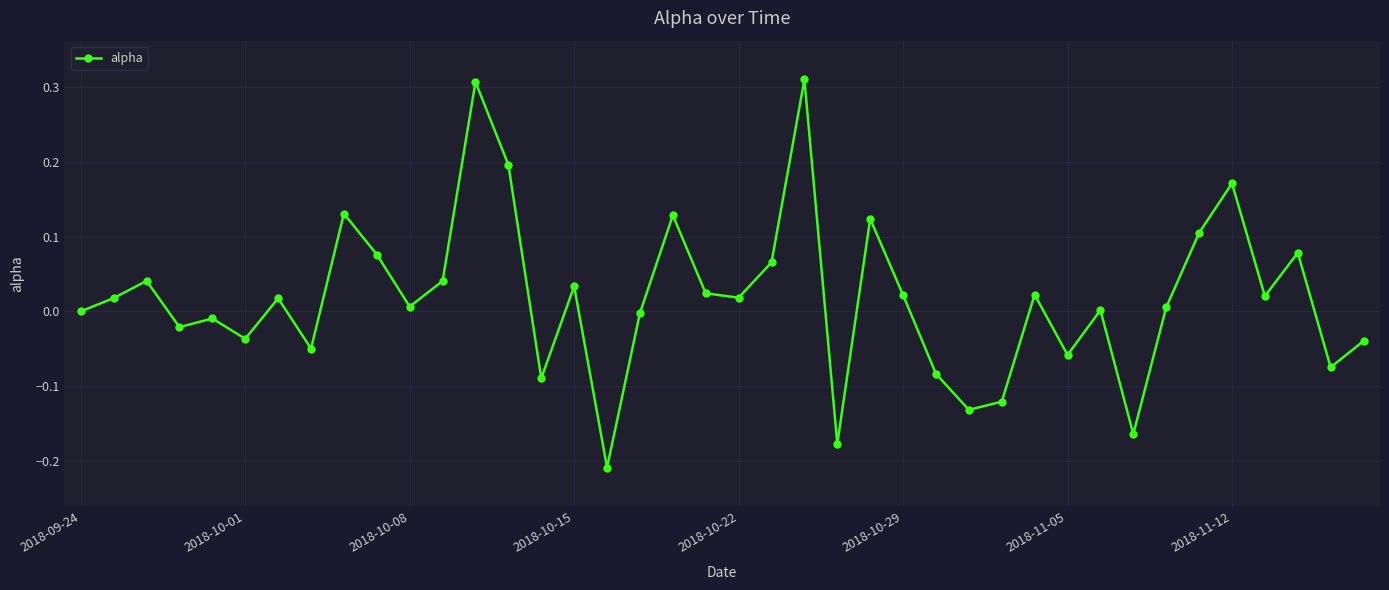

What is the sum of all values?

0.7